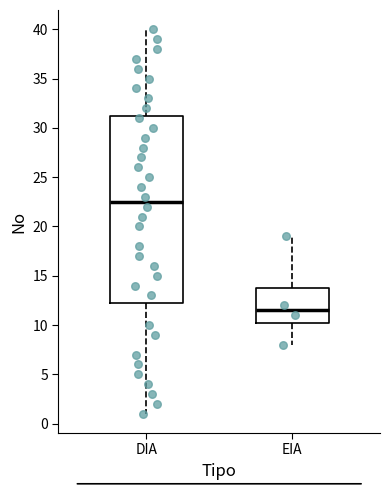

Which box has the lowest median line?

EIA